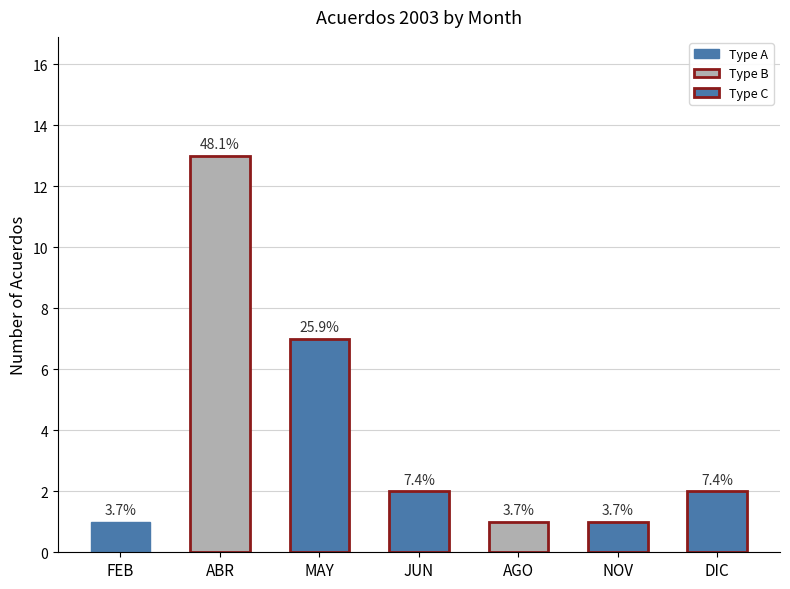

At which label does the data first exceed 2?

ABR